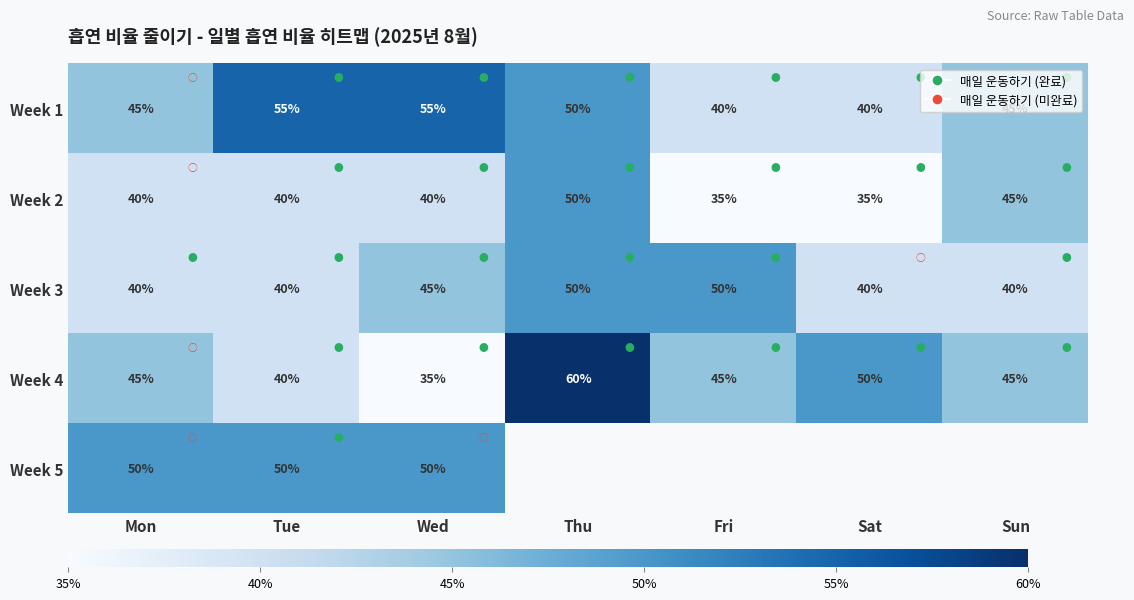

Is the value of Week 3 at Thu greater than the value of Week 2 at Sun?

Yes